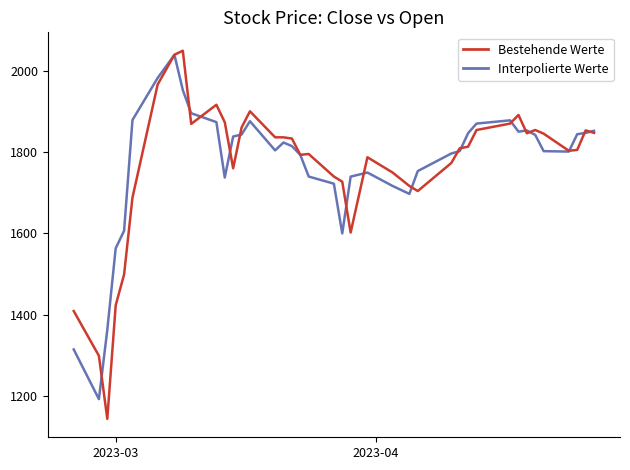

What is the maximum value shown in the chart?

2048.8